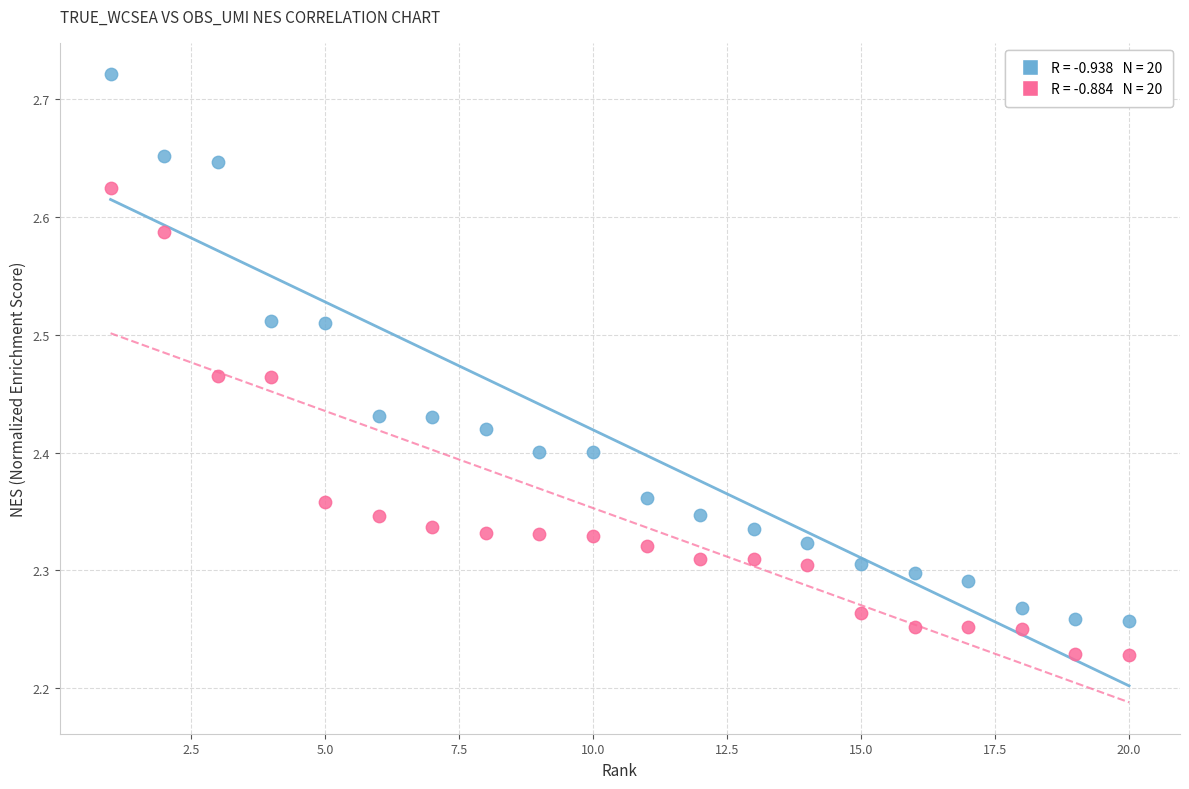

Across all data points, what is the range of Y values (max minus min)?

0.5